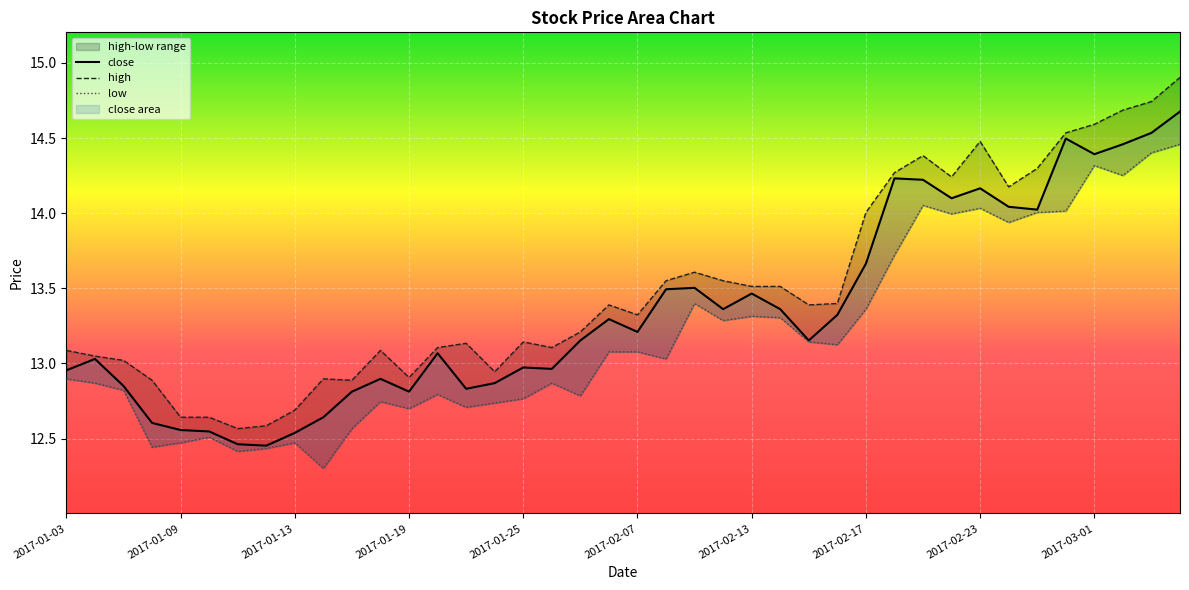

Which series has the largest total across all categories?

high